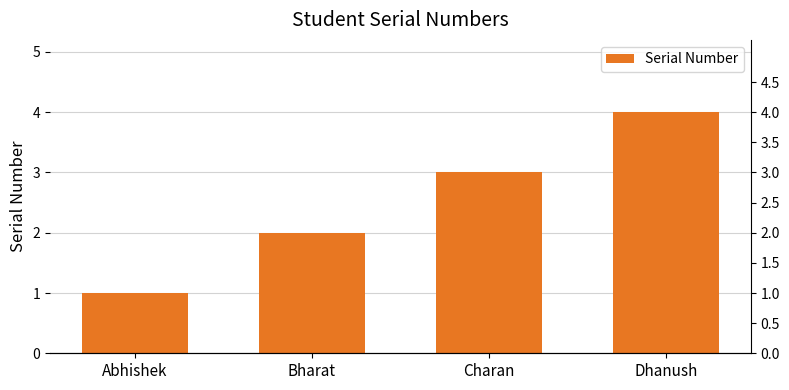

What is the greatest value displayed?

4